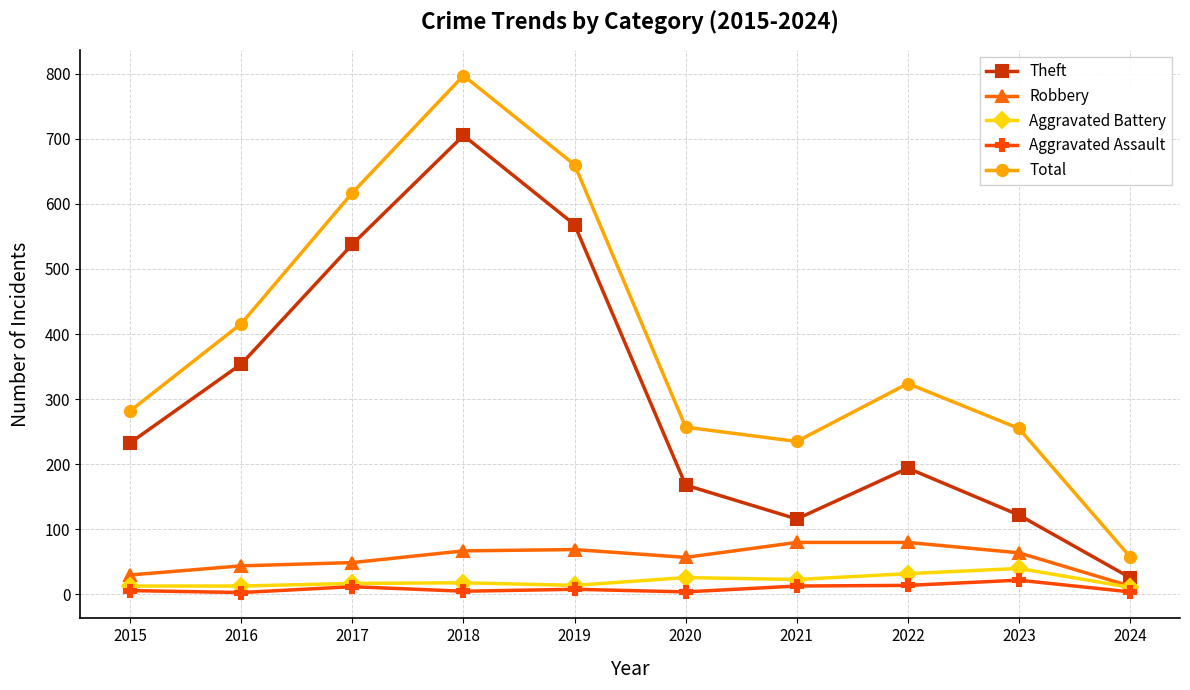

Is this an area chart (filled region under the line)?

No